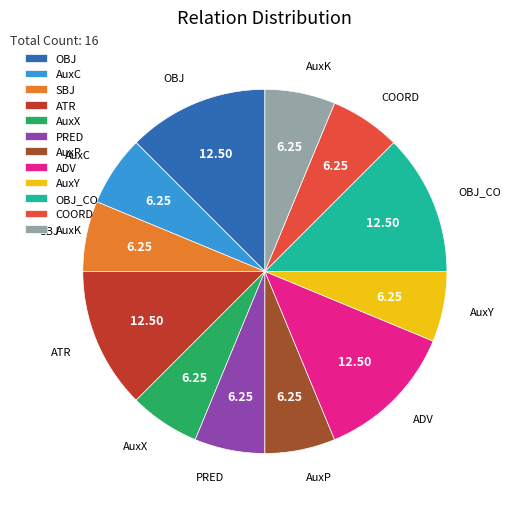

Does AuxK account for over 50% of the chart?

No